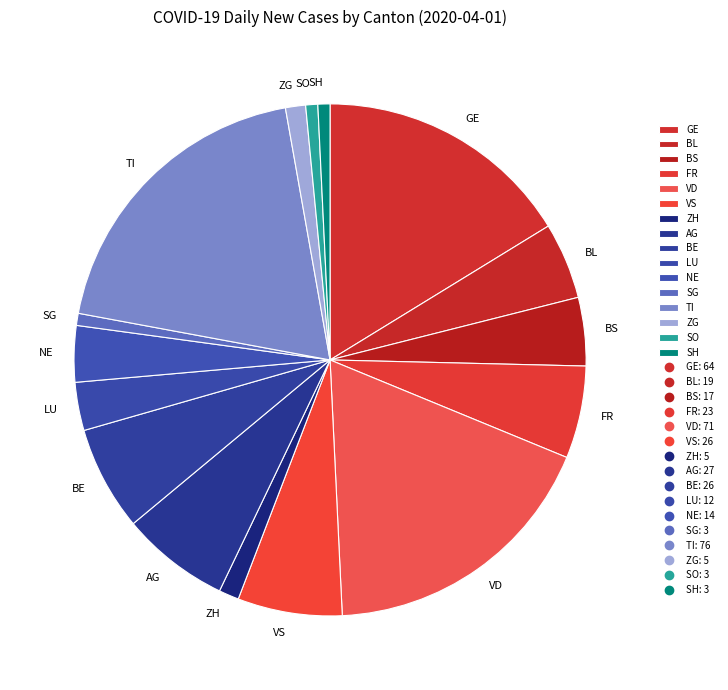

Combined, do NE and VD account for over 50%?

No